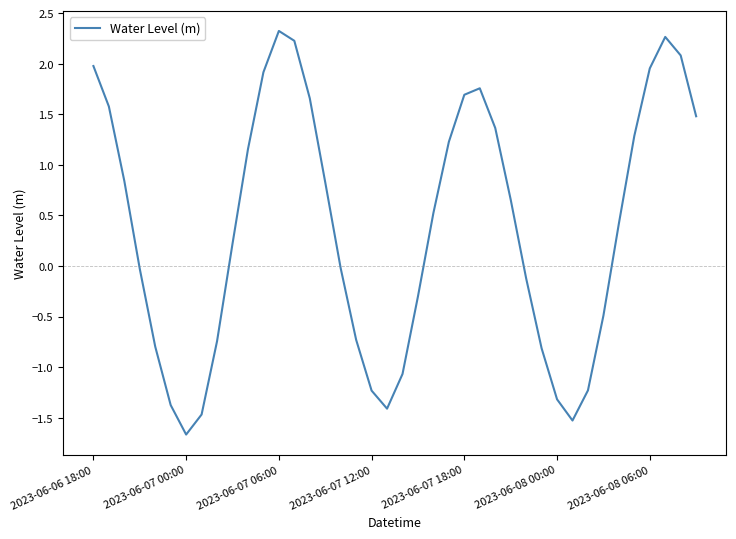

Does the chart have visible grid lines?

No